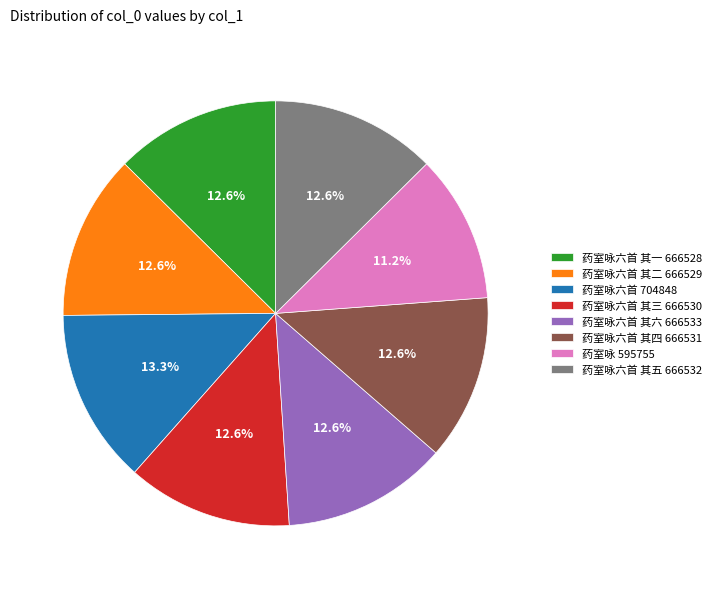

Does 药室咏六首 其一 666528 represent more than half of the total?

No